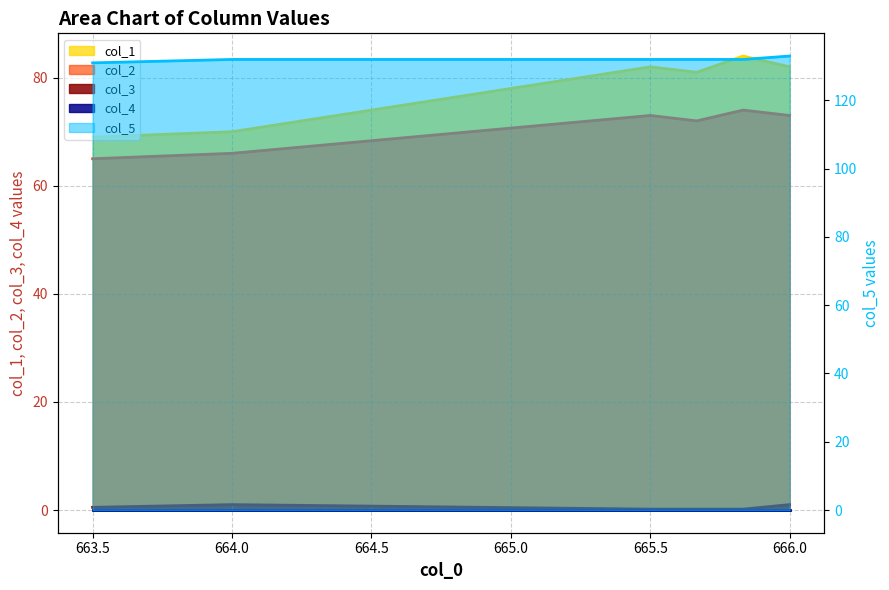

Count the number of categories in the chart.

6